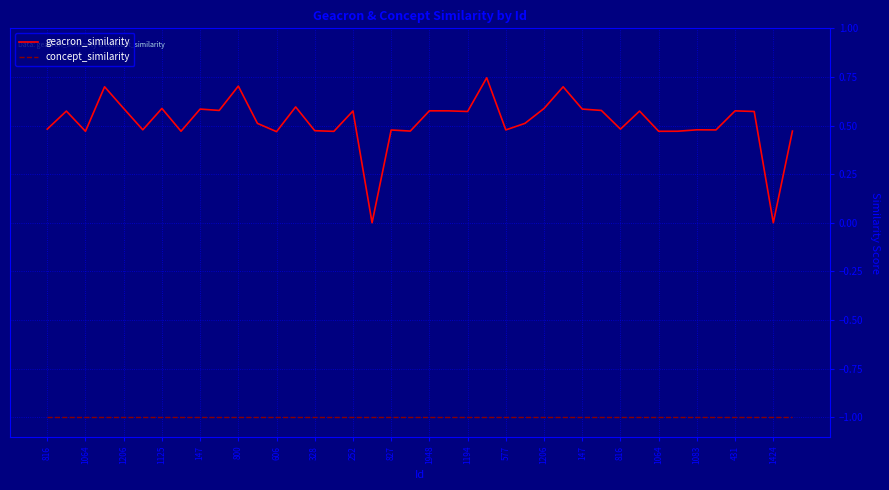

Rank the series by their average value, from lowest to highest.

concept_similarity, geacron_similarity